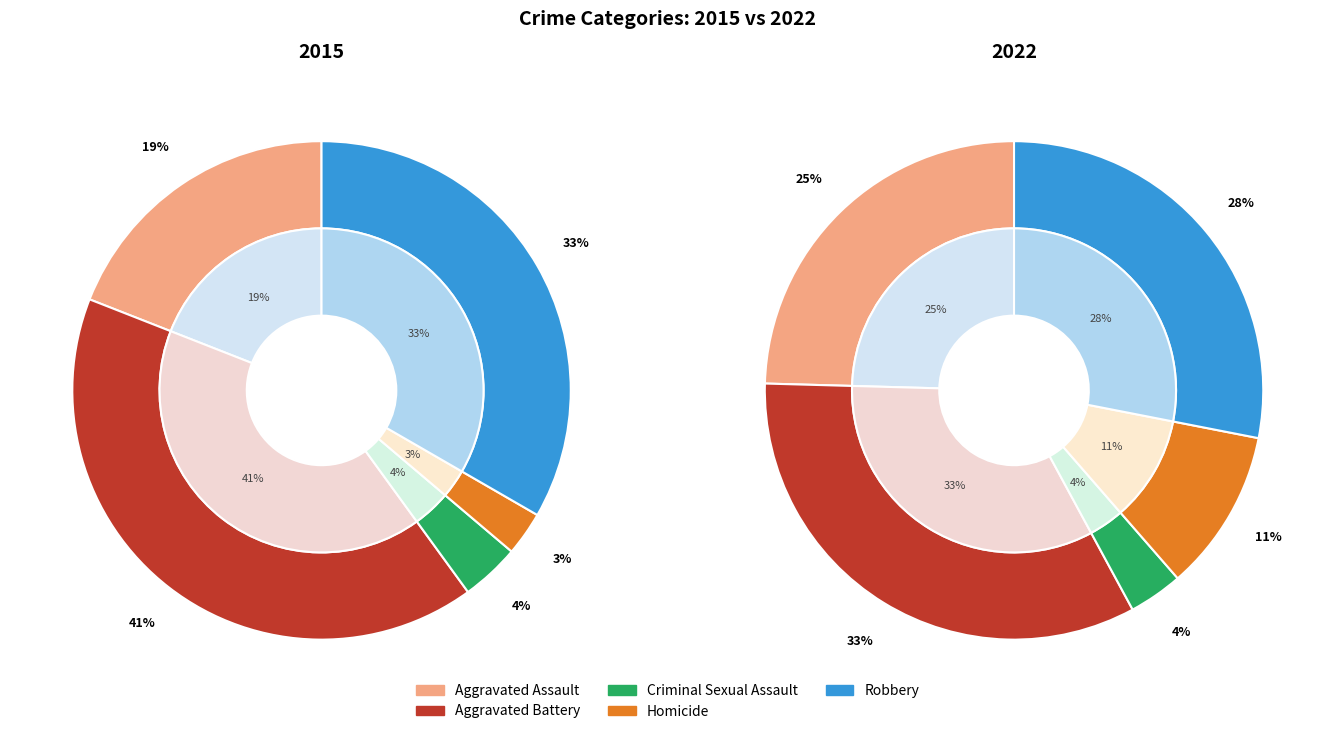

Which has a higher value, Robbery or Homicide?

Robbery